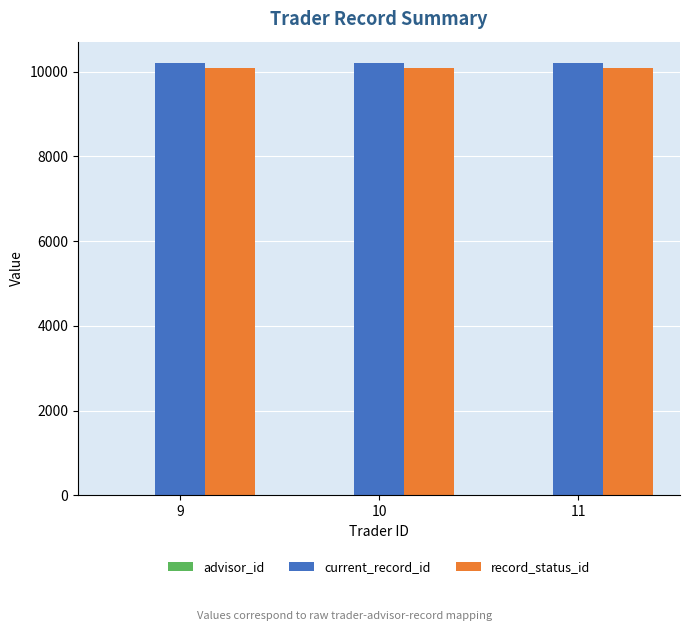

What is the sum of all current_record_id values?

30603